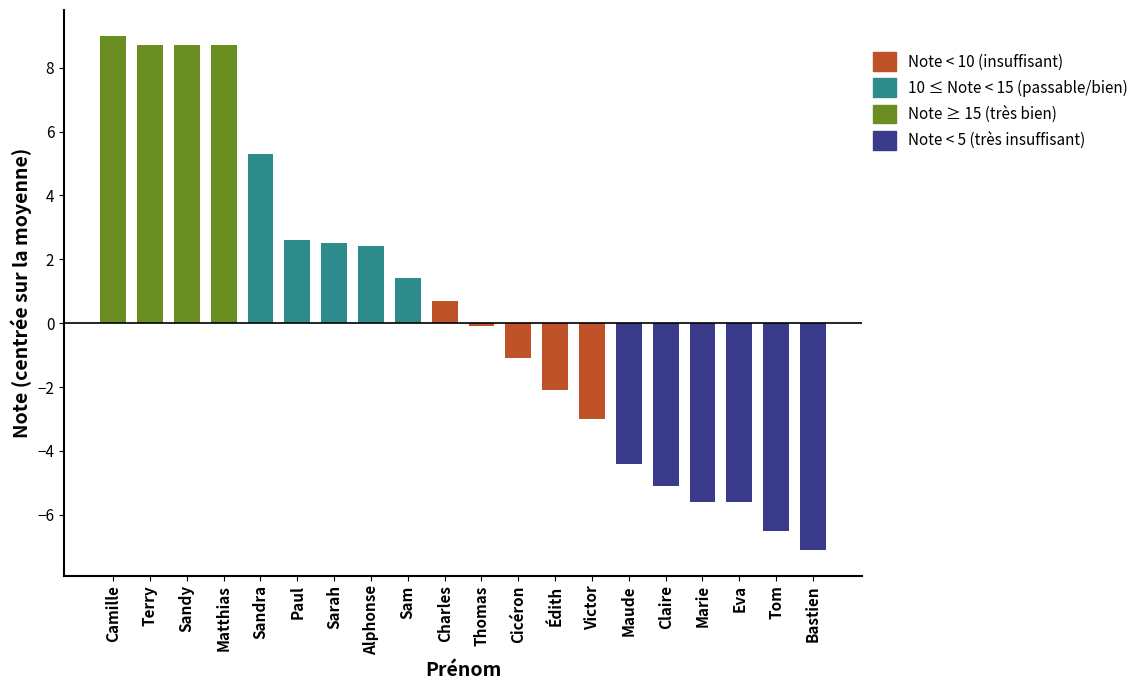

How many bars are there in total?

20